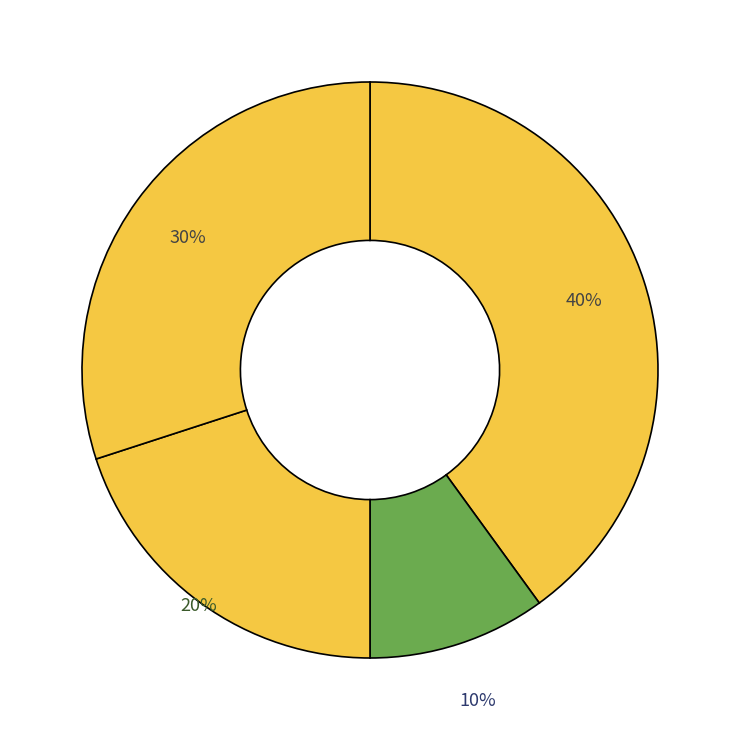

To the nearest percent, what is the difference between the largest and smallest slice percentages?

30%